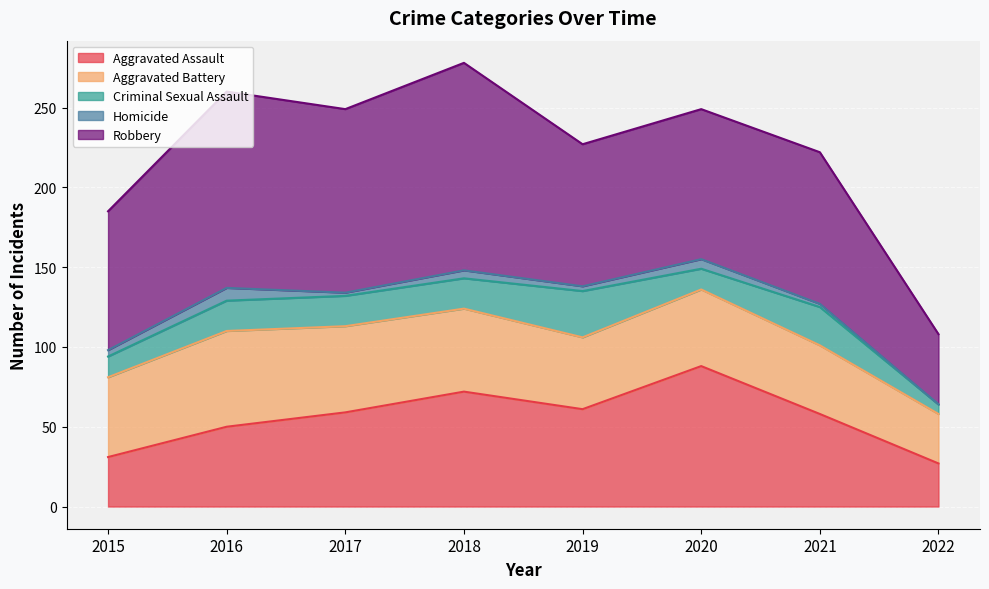

Reading left to right, list all the values displayed in this chart.

Aggravated Assault: 31	50	59	72	61	88	58	27
Aggravated Battery: 50	60	54	52	45	48	43	31
Criminal Sexual Assault: 13	19	19	19	29	13	24	6
Homicide: 4	8	2	5	3	6	2	0
Robbery: 87	123	115	130	89	94	95	44